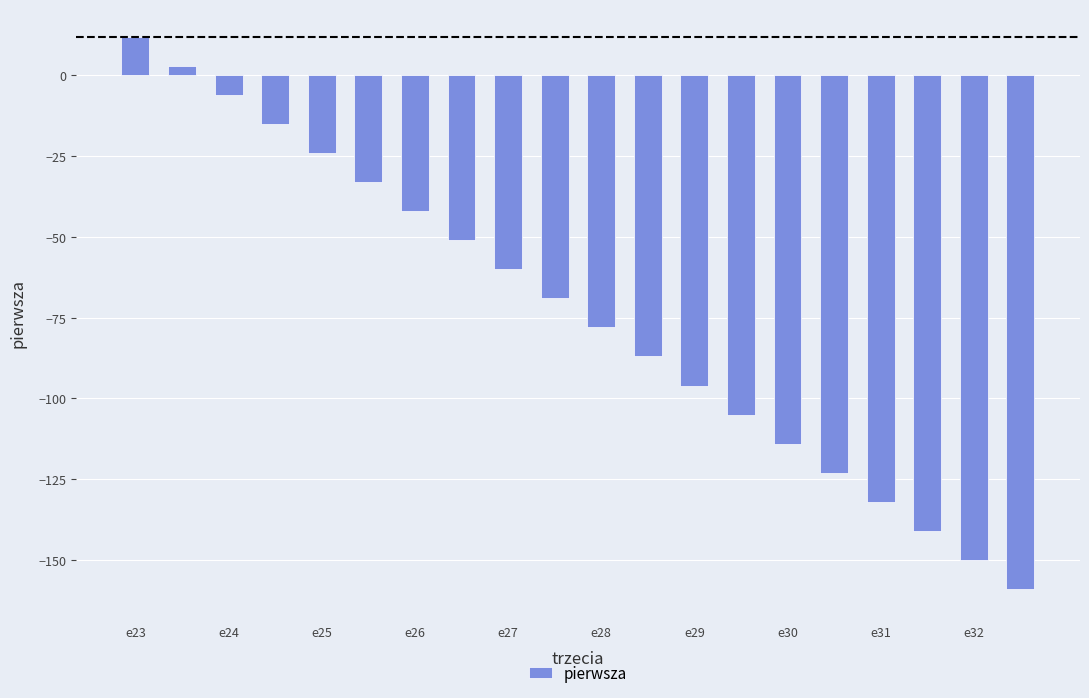

What is the smallest value displayed?

-159